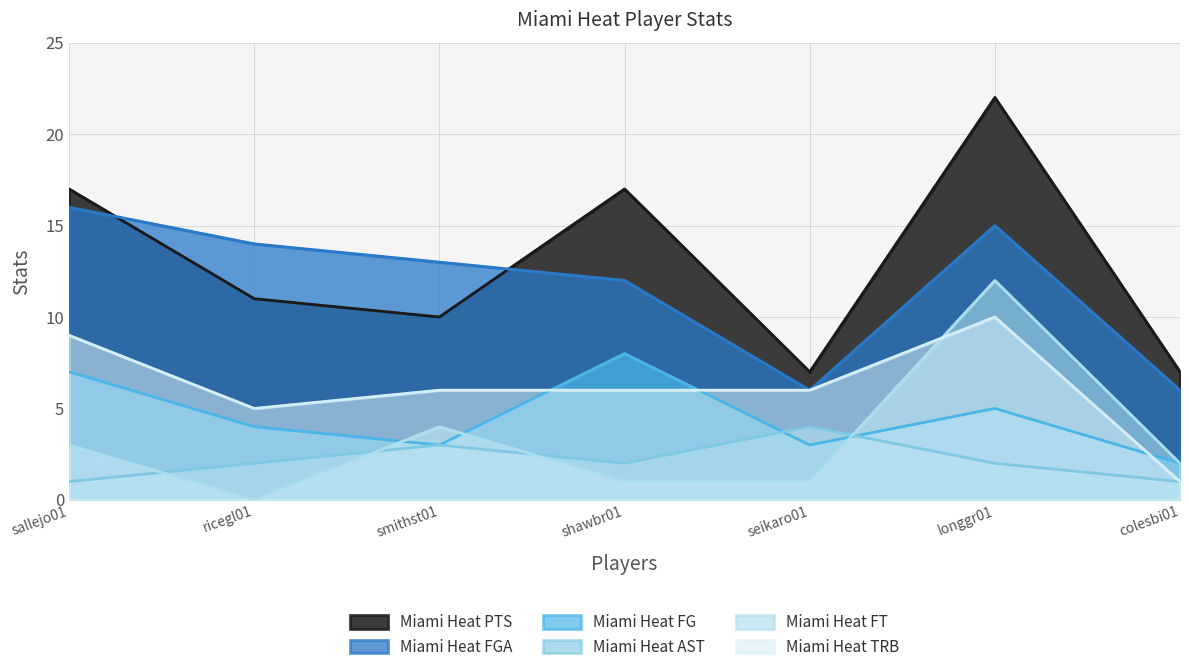

What is the total value across all series at seikaro01?

27